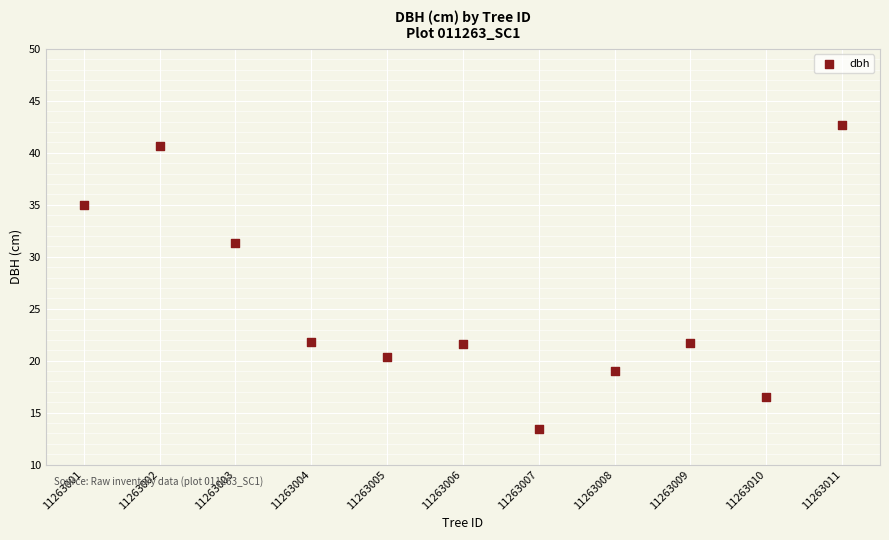

What is the range of Y values (max minus min)?

29.2